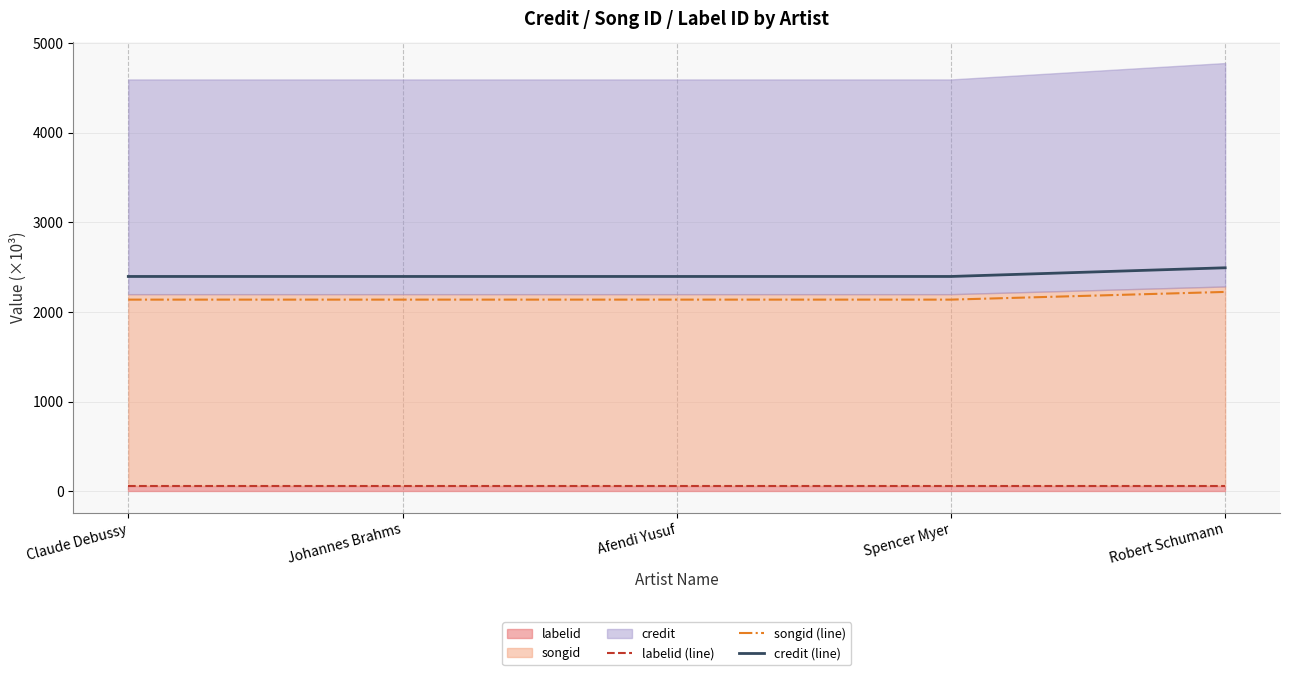

The songid (line) series shows 2223.8 at Robert Schumann. True or false?

True